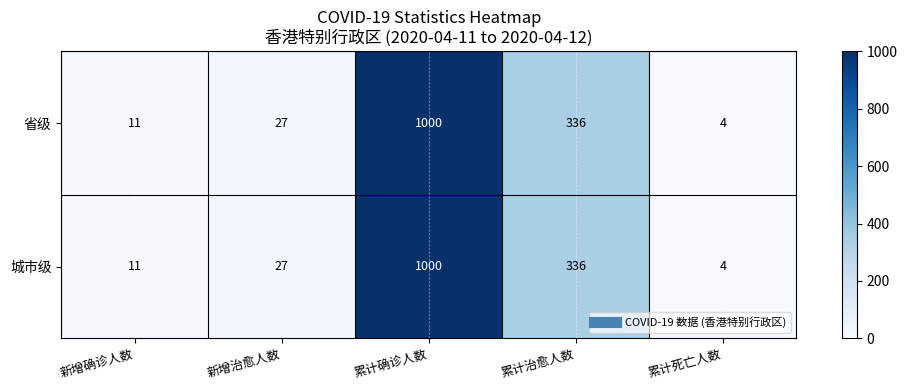

Count the number of categories in the chart.

5